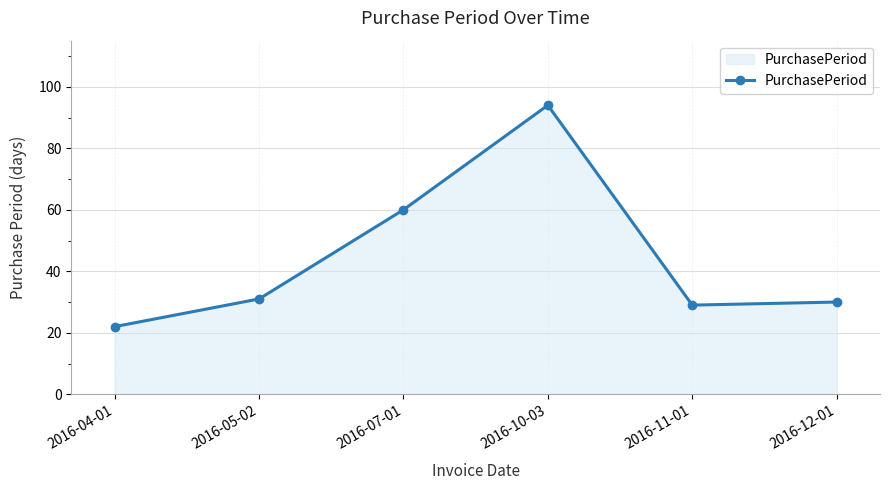

Reading left to right, list all the values displayed in this chart.

2016-04-01=22	2016-05-02=31	2016-07-01=60	2016-10-03=94	2016-11-01=29	2016-12-01=30